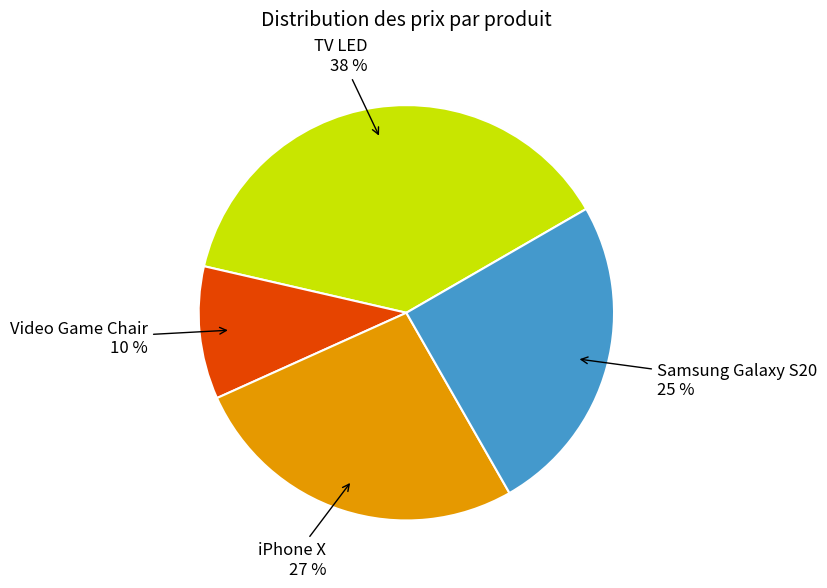

To the nearest percent, what percentage of the pie is Samsung Galaxy S20?

25%